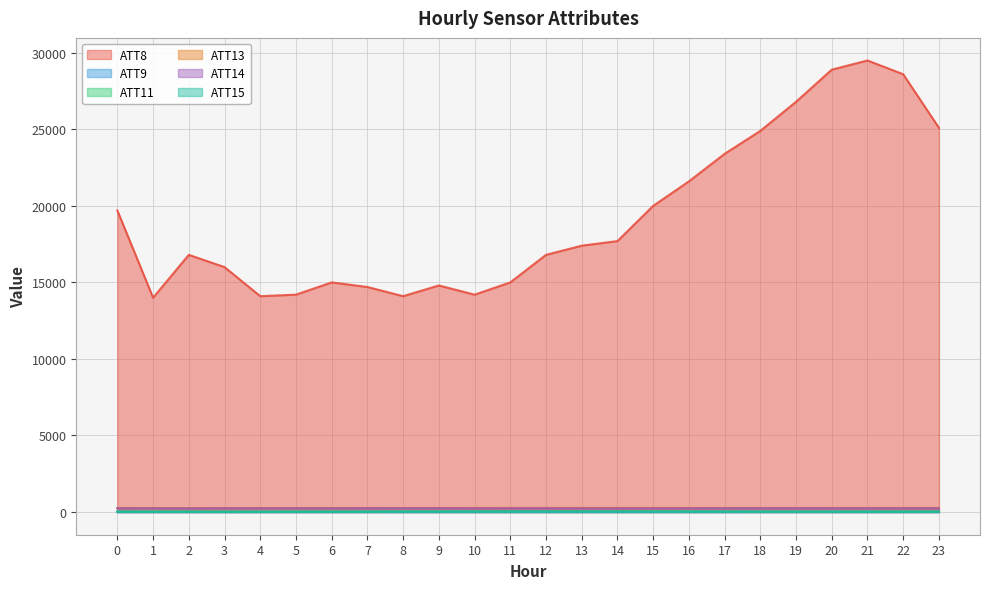

Which series changed the most between 3 and 7?

ATT8